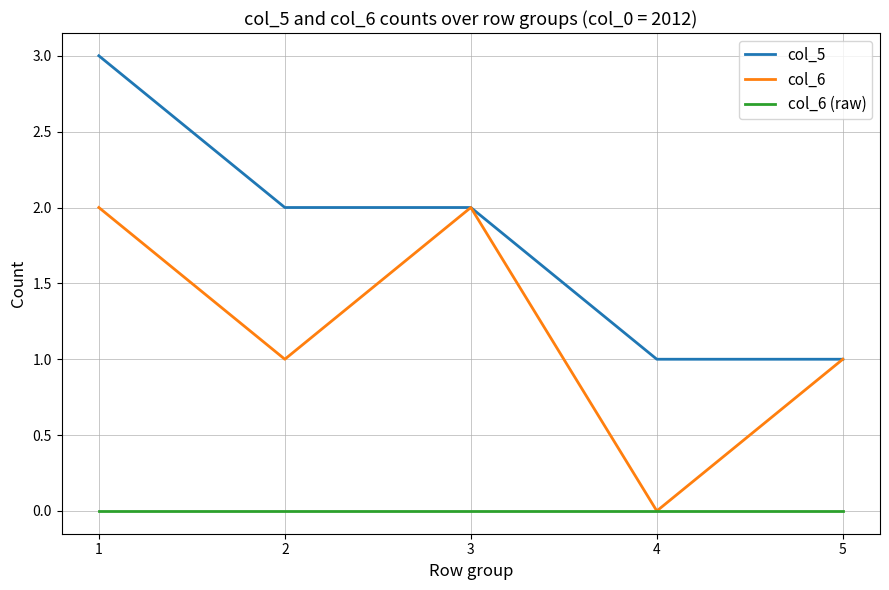

Which series changed the most between 2 and 5?

col_5